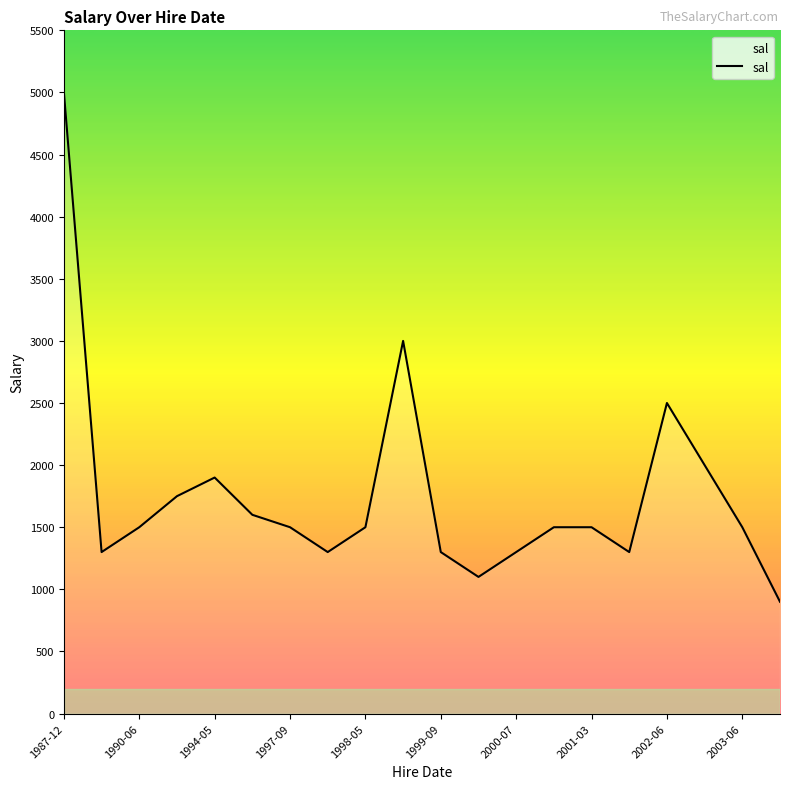

What is the smallest value displayed?

900